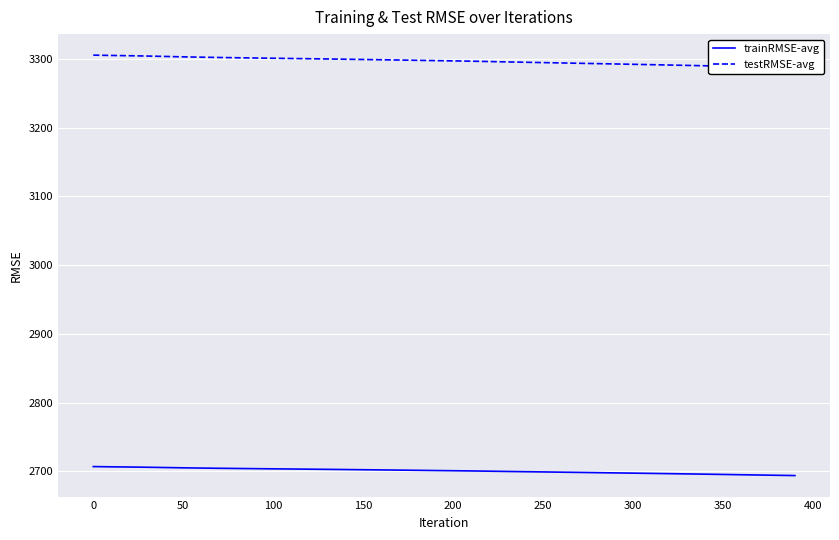

What is the highest value of the trainRMSE-avg series?

2706.8